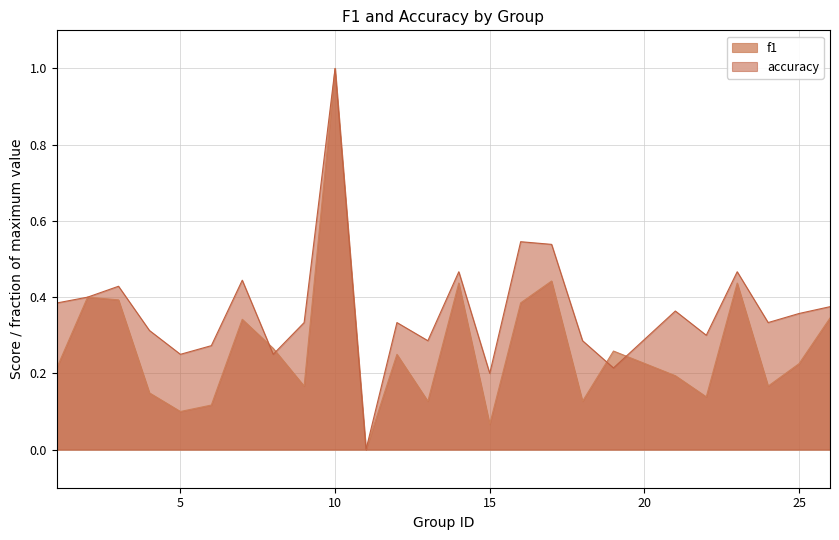

List the series in order of their peak value, lowest first.

f1, accuracy